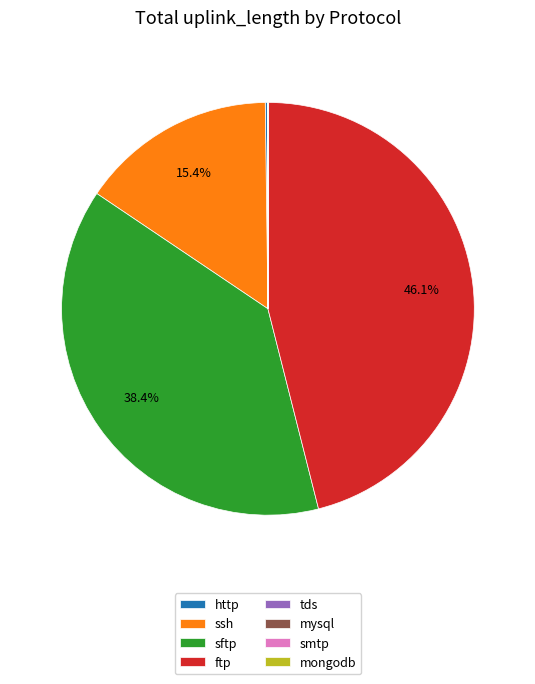

Combined, do ssh and sftp account for over 50%?

Yes